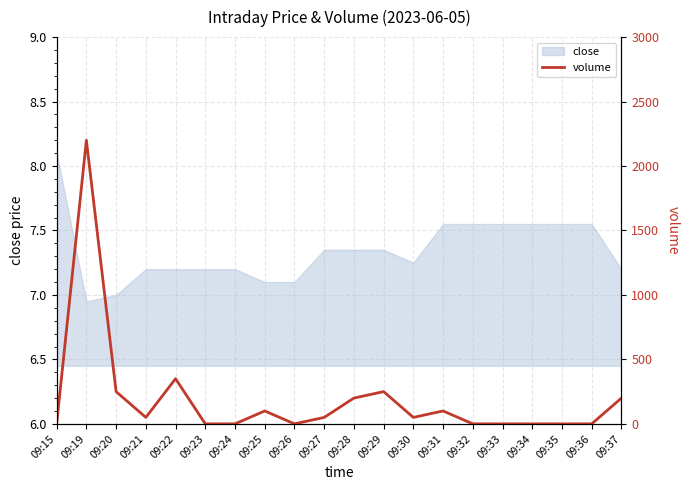

True or false: the data has more than 2 interior local peaks.

True